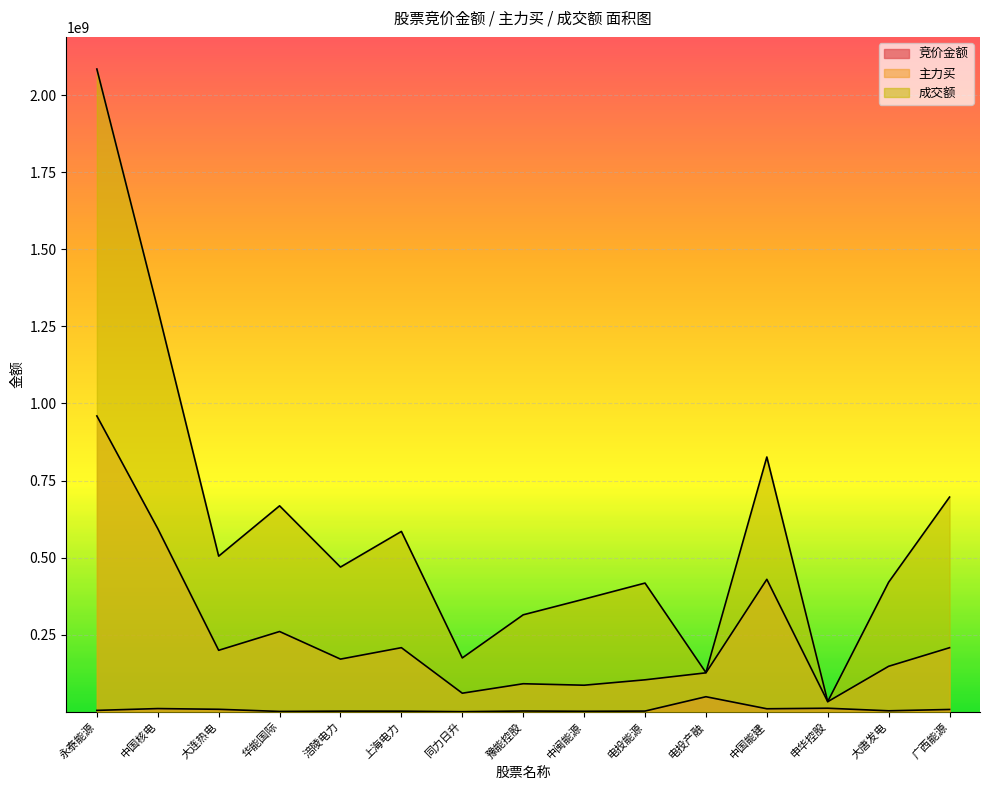

At which category does the chart reach its peak across all series?

永泰能源